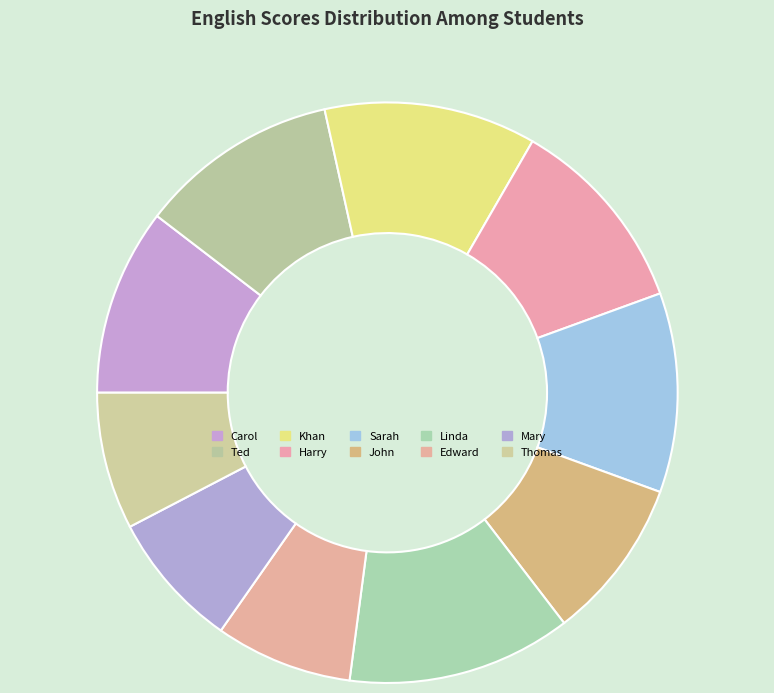

Which slice is the largest?

Linda